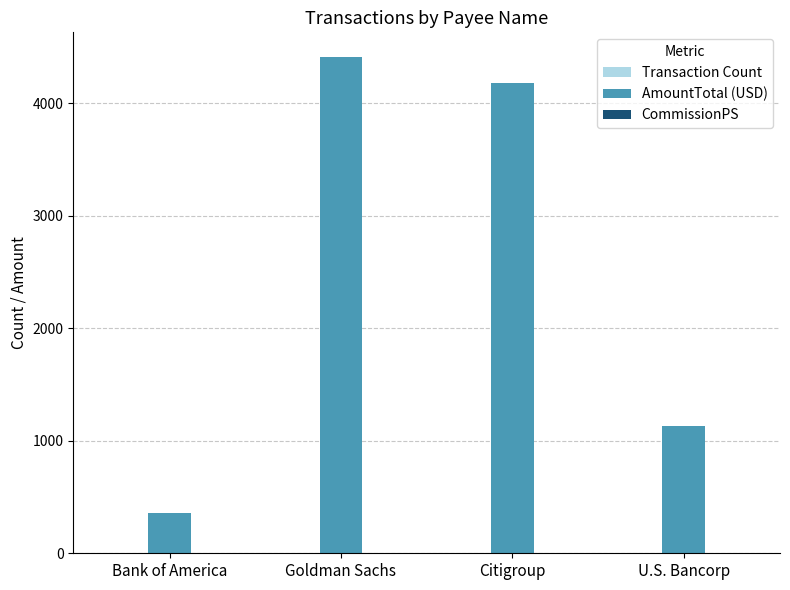

How many data points does each series have?

4